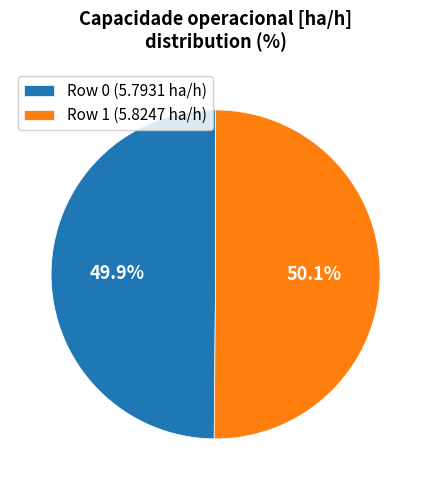

What percentage is the Row 1 slice, to the nearest percent?

50%